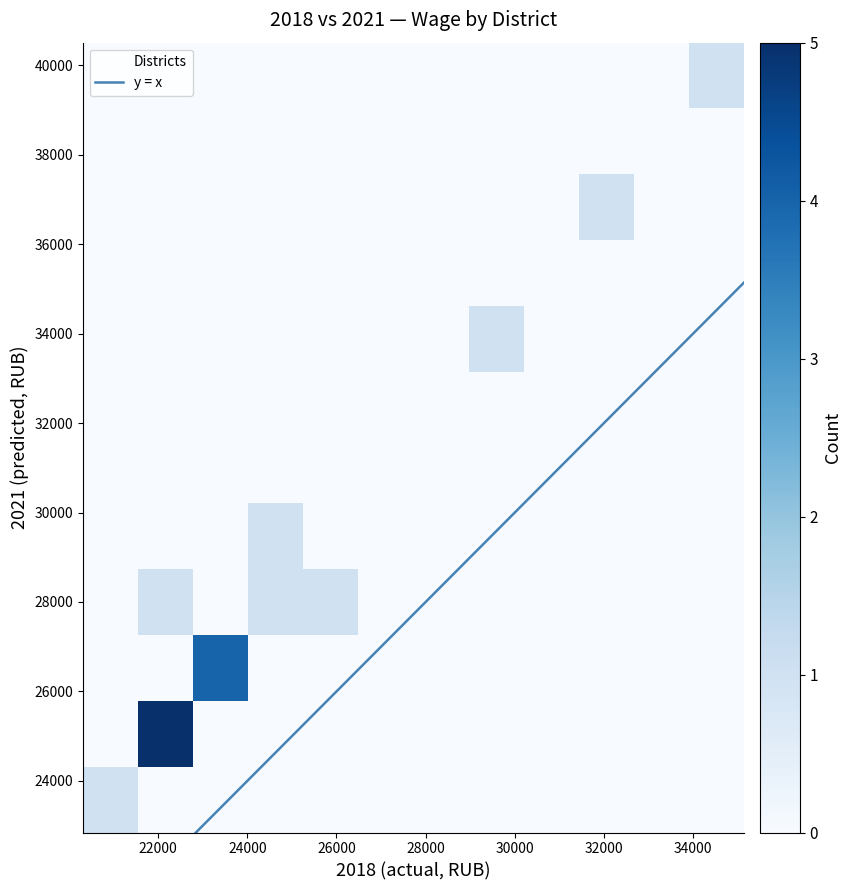

What Y value in the scatter plot is closest to 31675?

34117.9